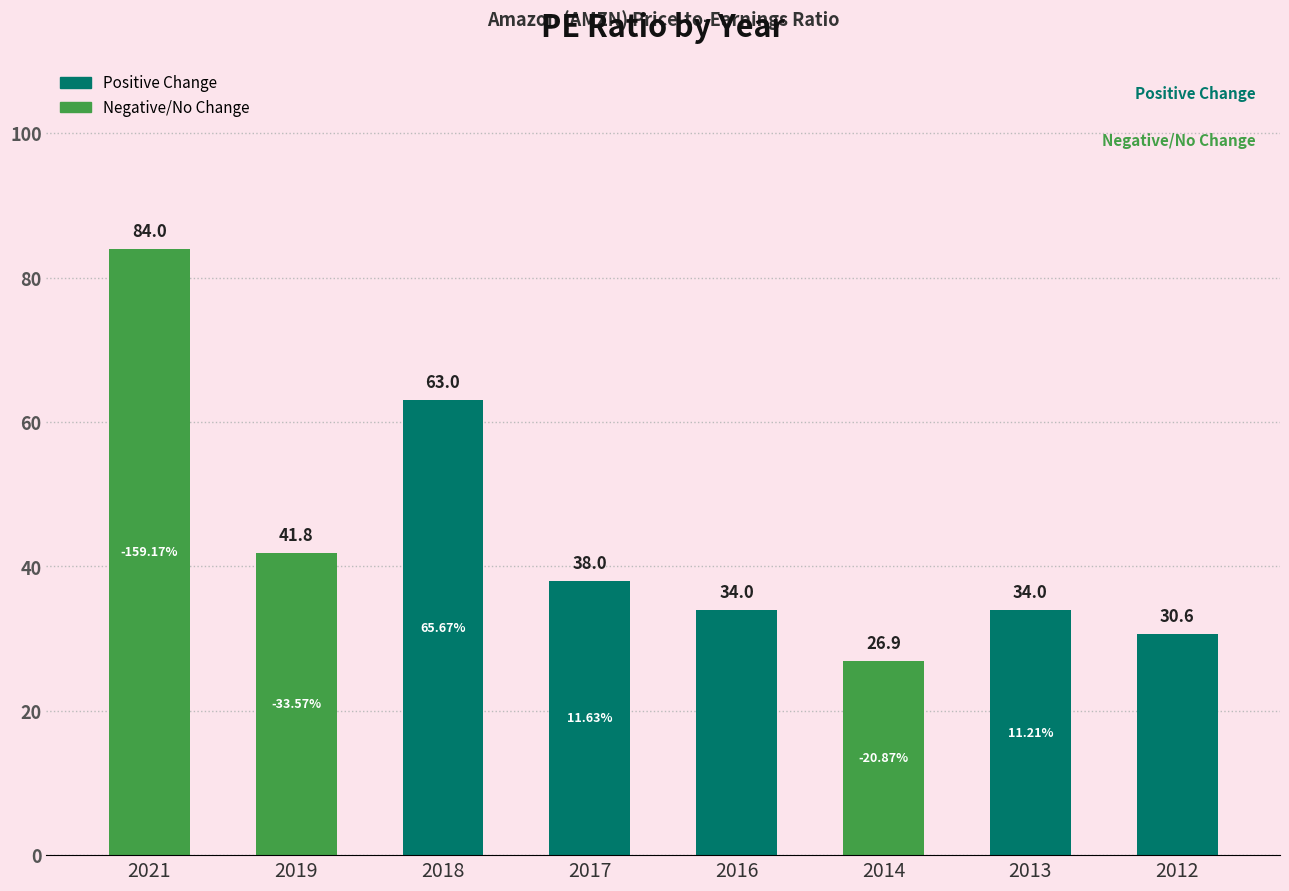

What is the smallest value displayed?

26.9